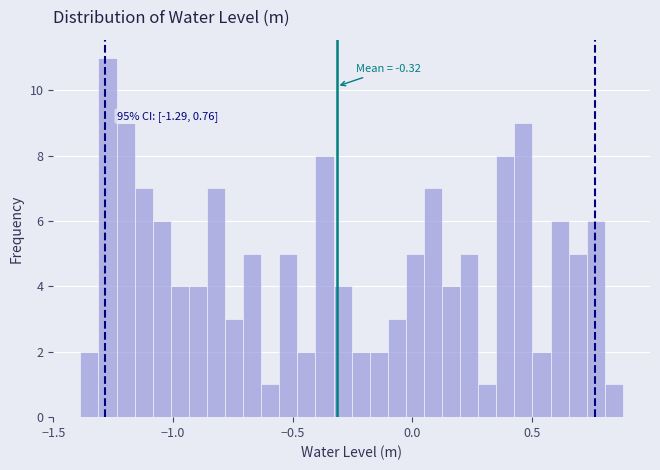

Around what value on the x-axis is the tallest bar? Give the approximate position of its centre, as read against the axis.

-1.25